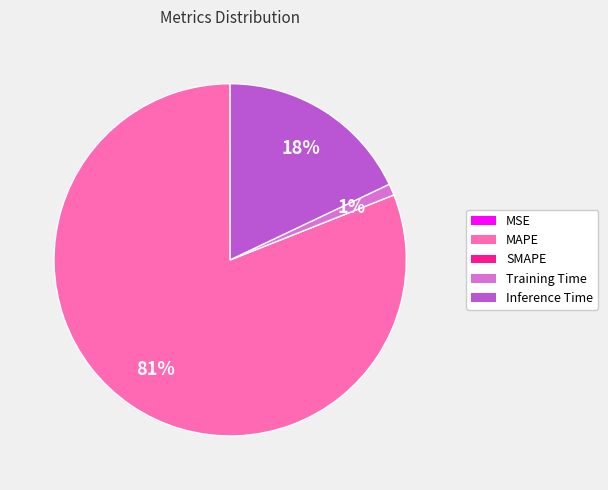

Do Inference Time and Training Time together represent more than half of the pie?

No